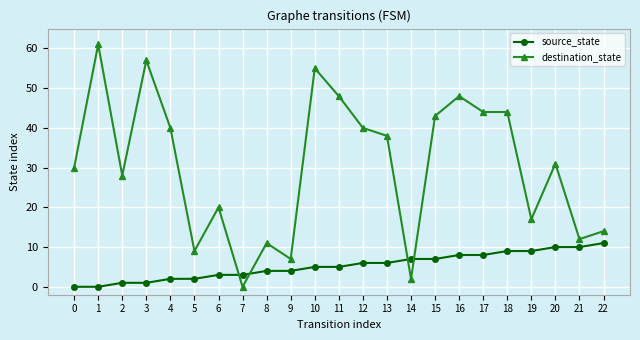

Which category has the highest value in the source_state series?

22